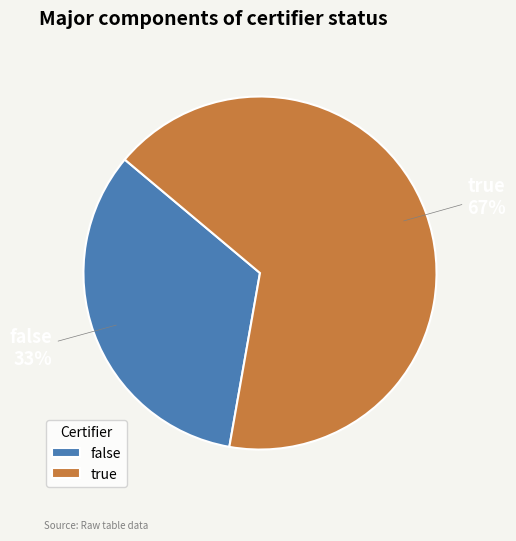

How many slices are in this pie chart?

2